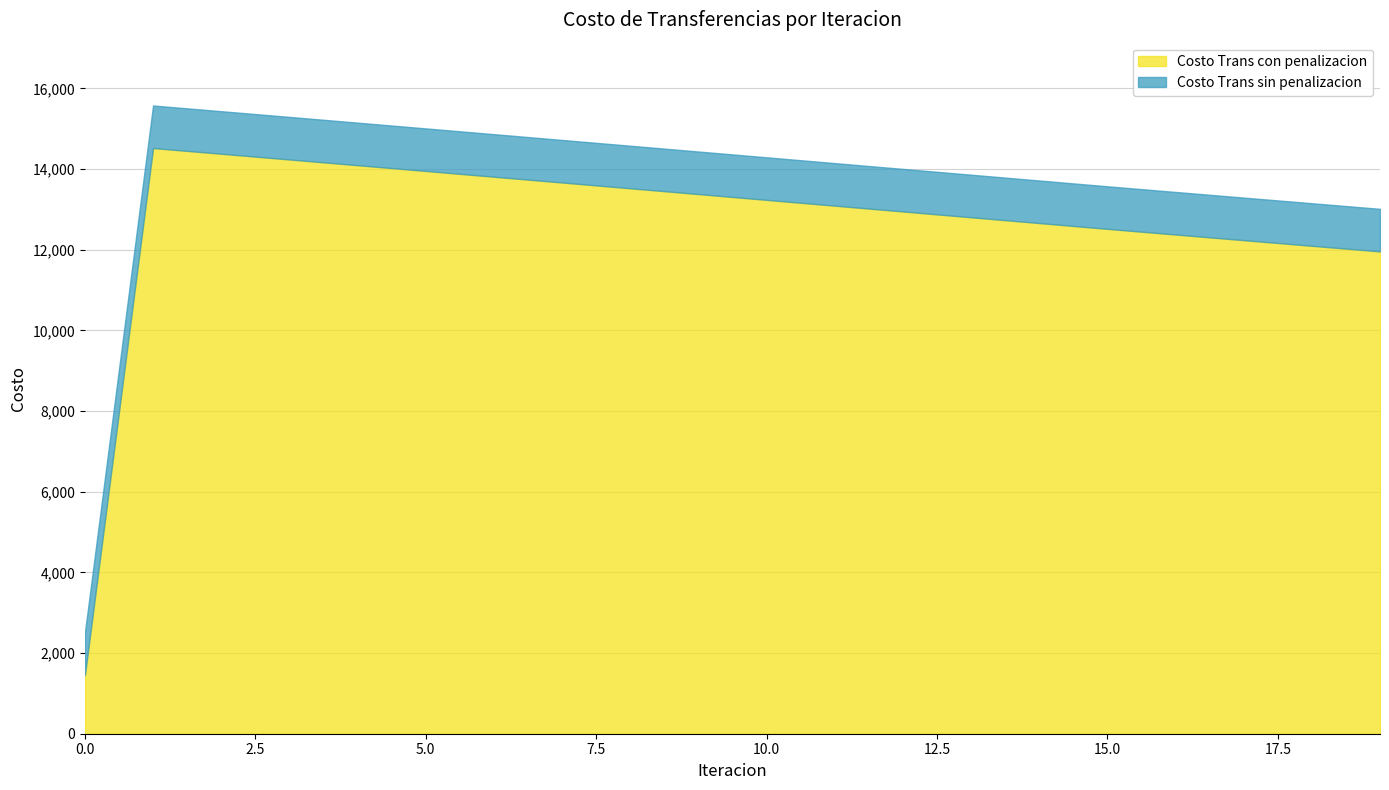

How many data points in Costo Trans con penalizacion are above 13236?

10